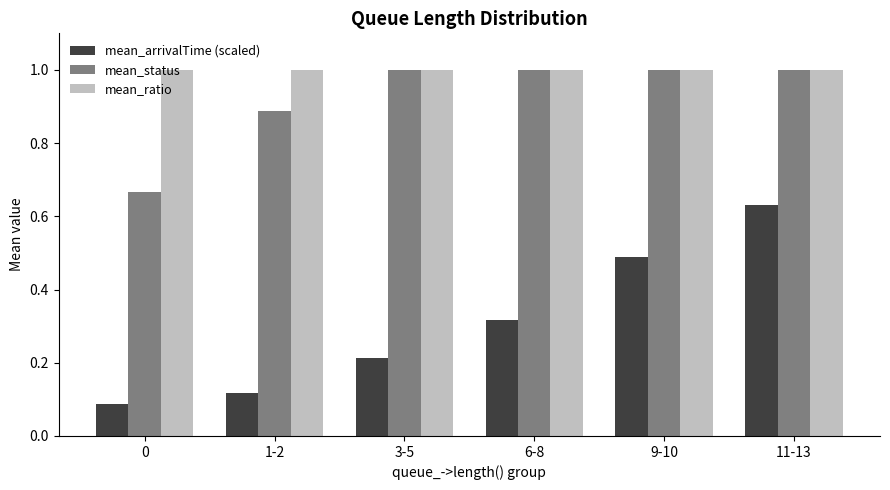

How many bars are there in total?

18